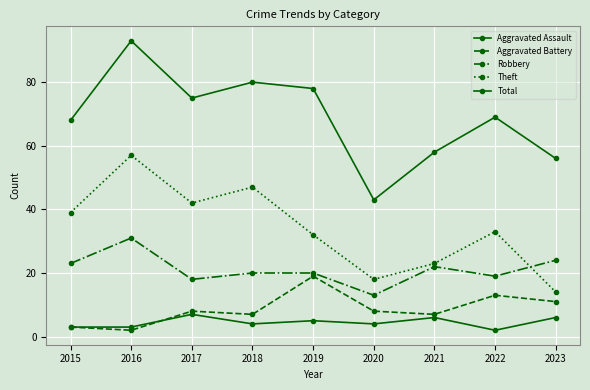

Is this an area chart (filled region under the line)?

No